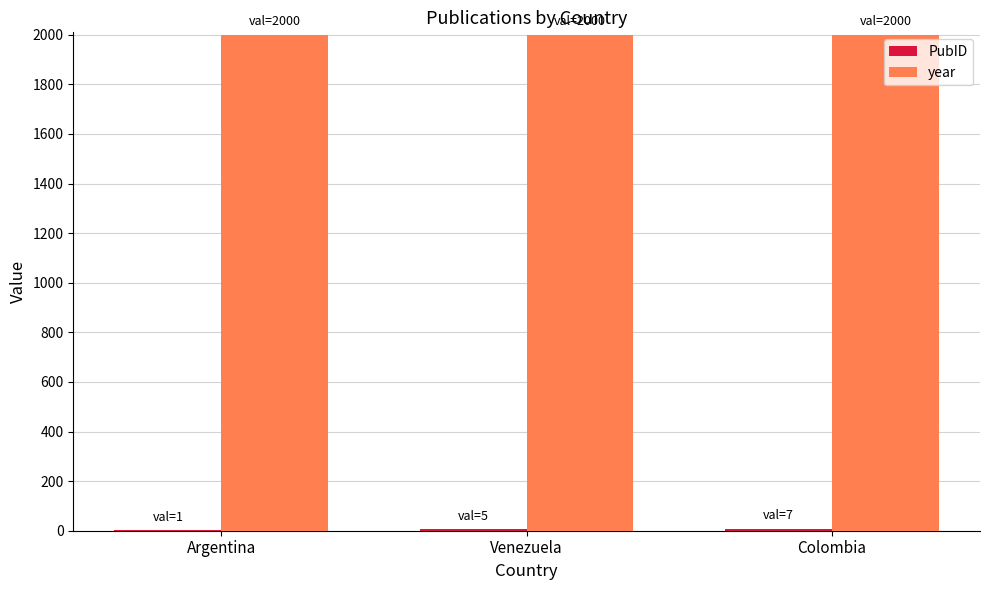

What is the greatest value displayed?

2000